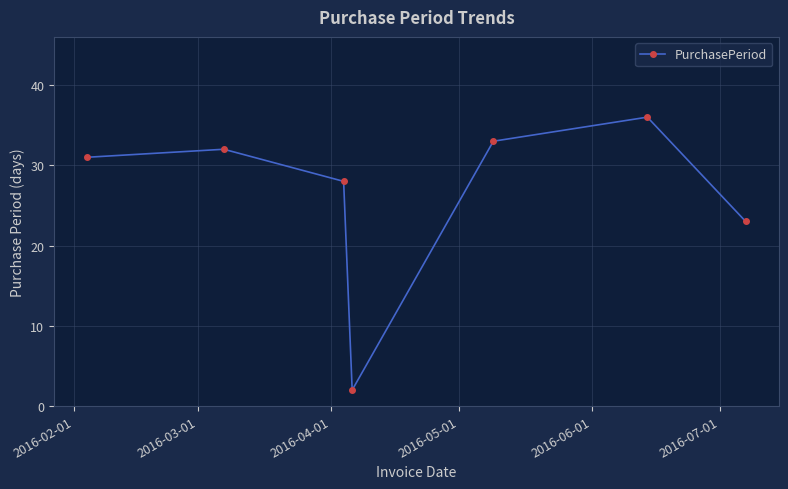

What is the average value?

26